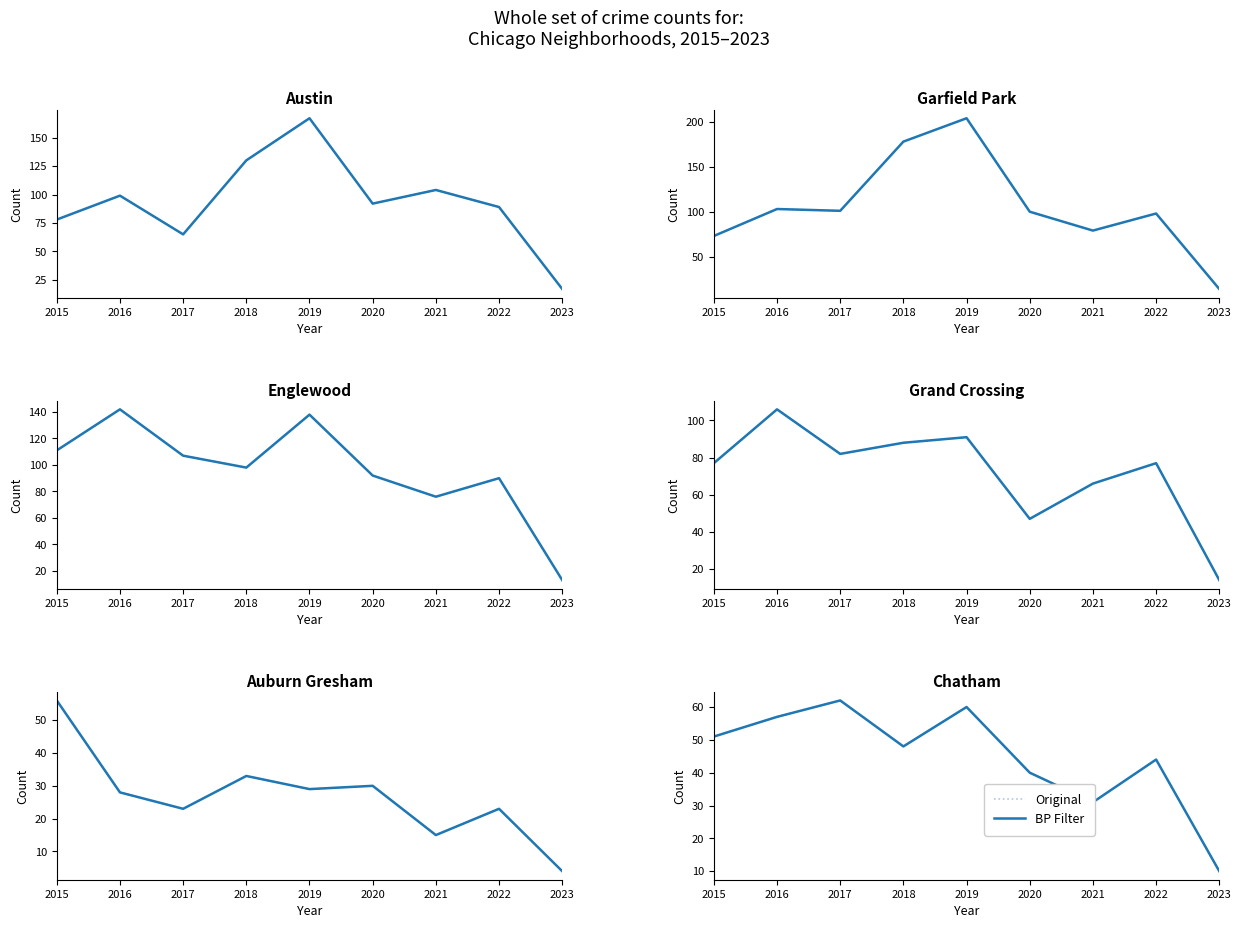

How many data points in Original are above 48?

4